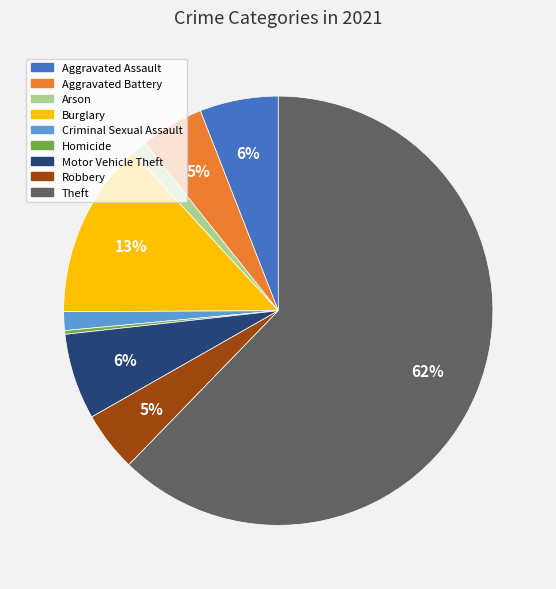

To the nearest percent, what is the average slice percentage?

11%